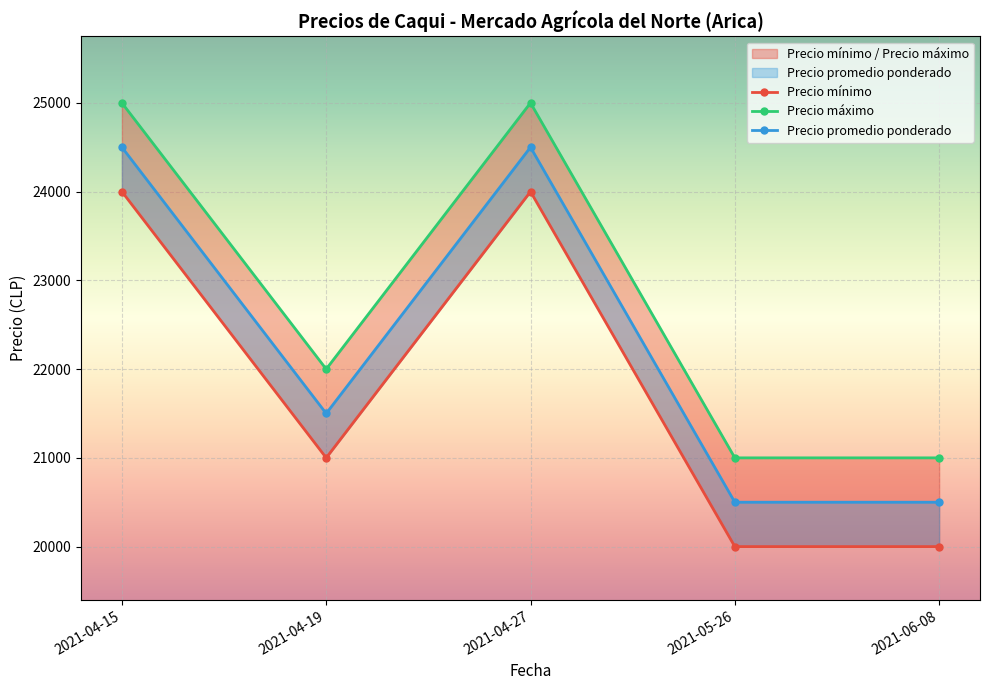

List the series in order of their overall mean, highest first.

Precio máximo, Precio promedio ponderado, Precio mínimo